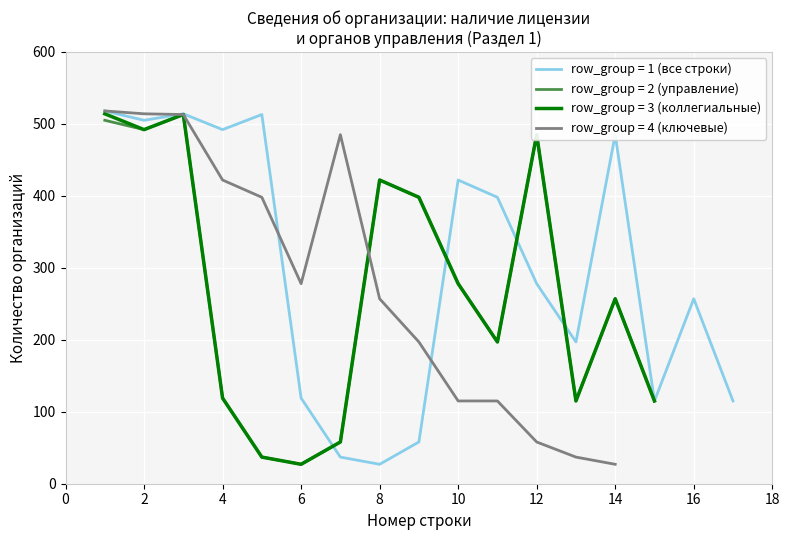

True or false: the data has more than 2 interior local peaks.

True